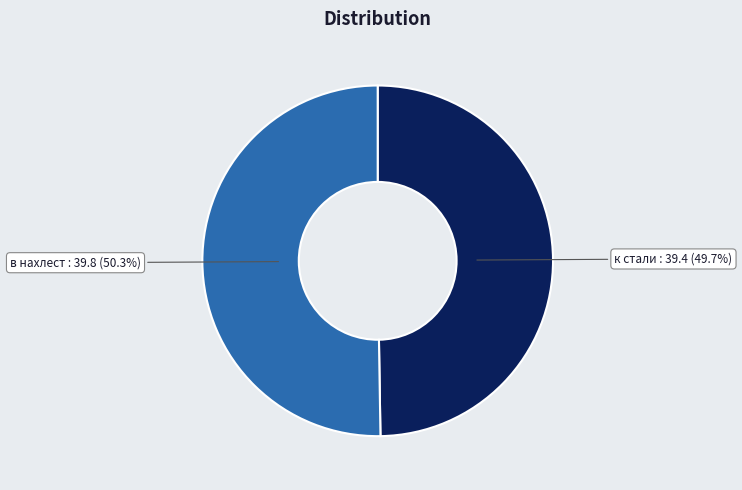

Which slice represents more than half of the pie?

в нахлест